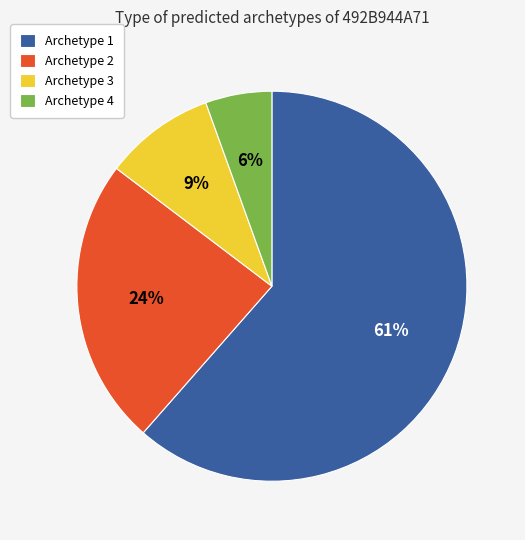

How many segments does this pie chart have?

4